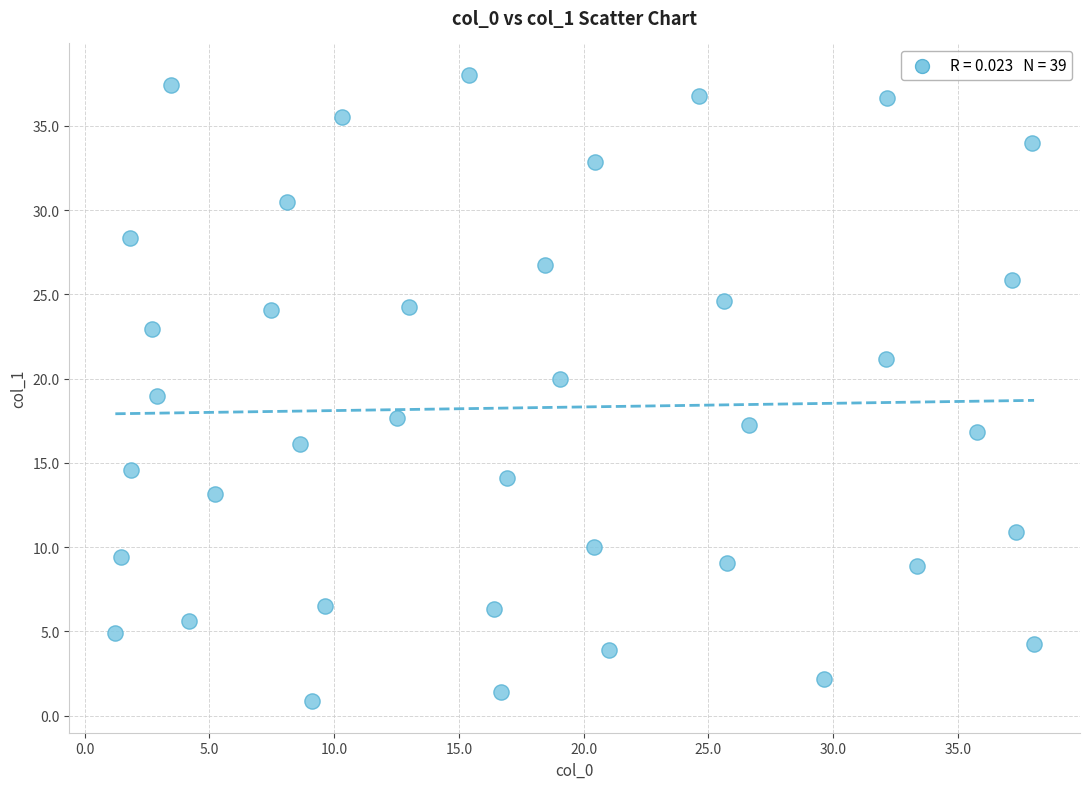

What is the range of X values (max minus min)?

36.8